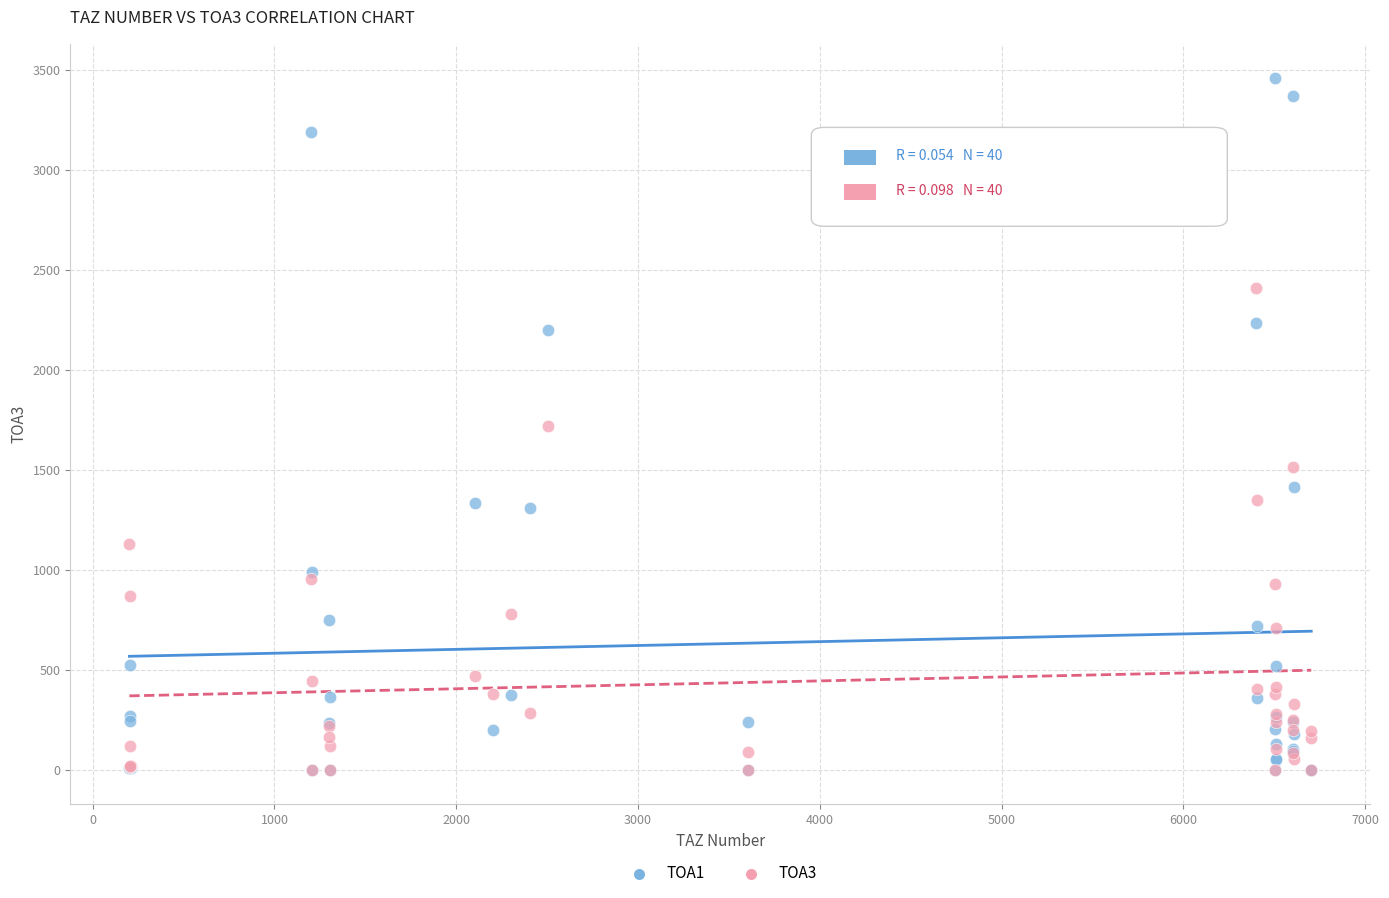

What are all the series names shown in the legend?

TOA1, TOA3